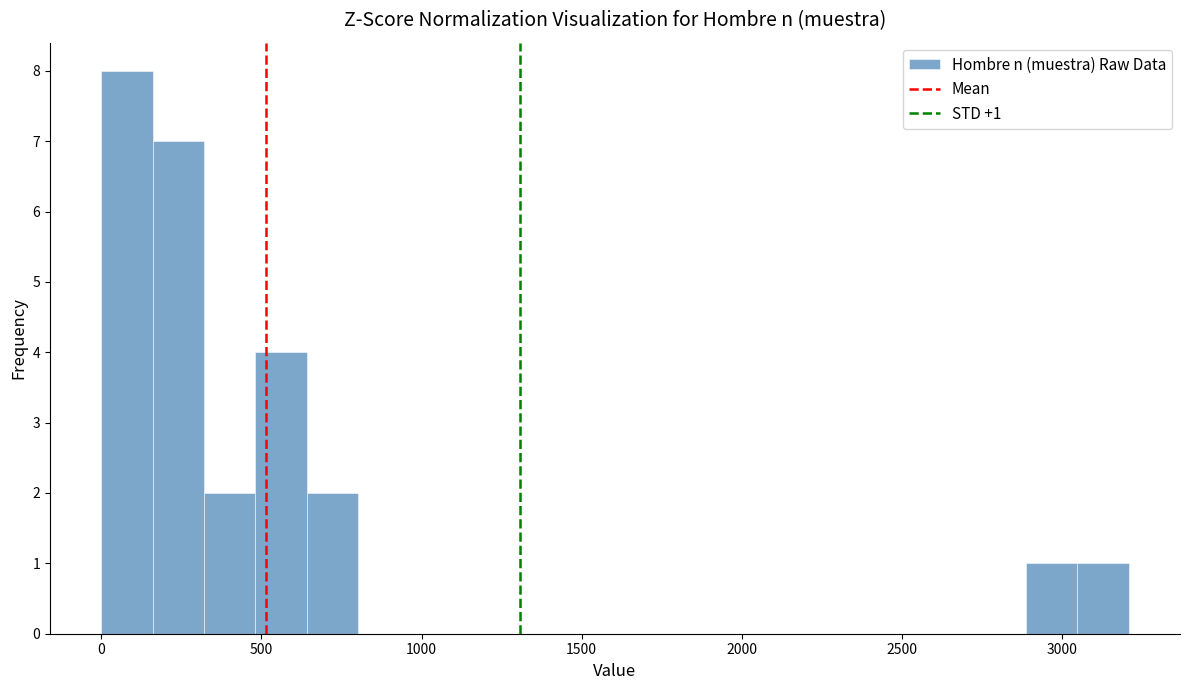

Read against the x-axis, roughly where is the centre of the tallest bar?

100